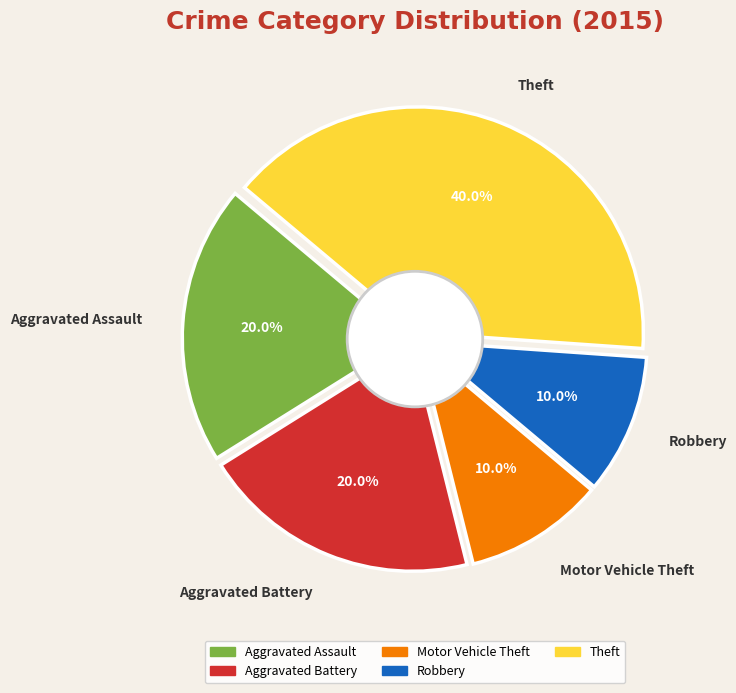

The Aggravated Battery slice represents 20% of the pie. True or false?

True